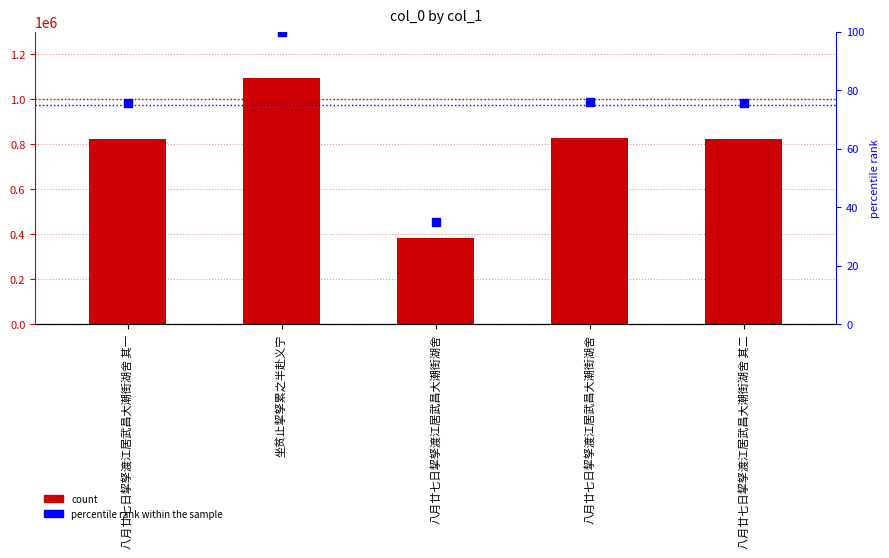

Which series has the widest spread of Y values?

col_0